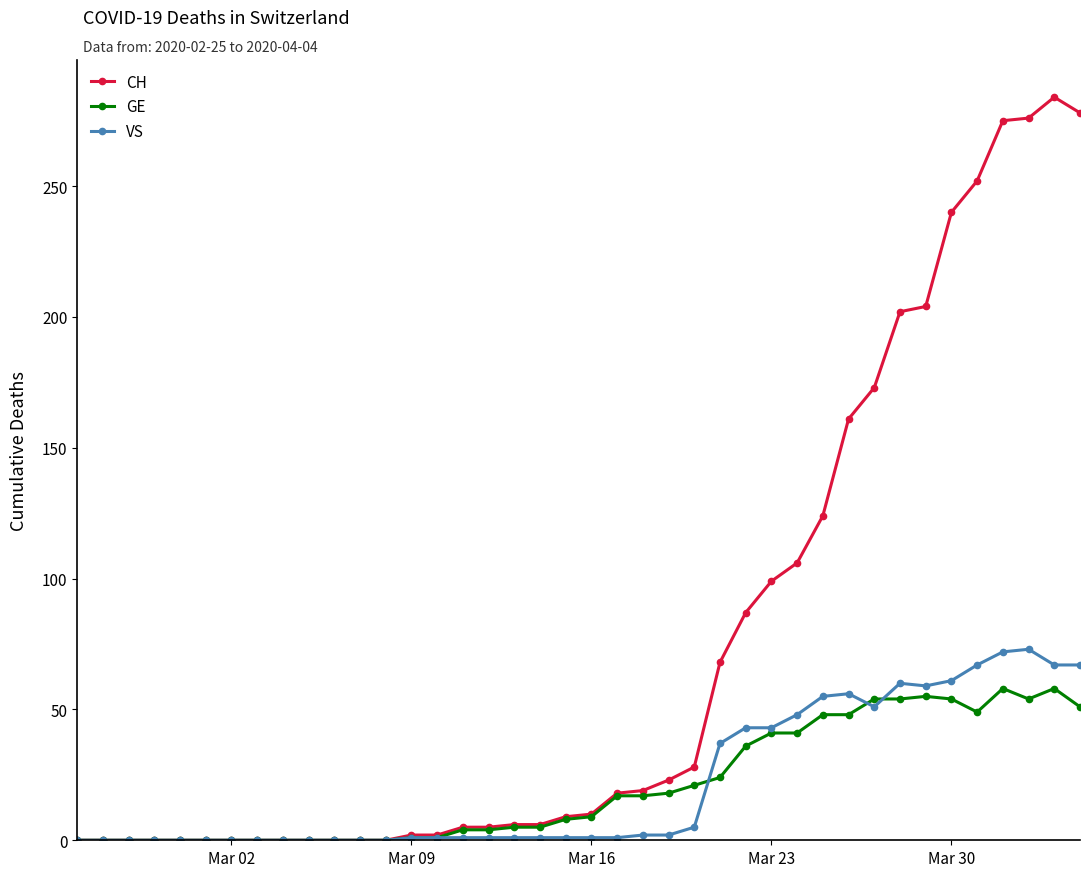

Which series has the largest range (max minus min)?

CH